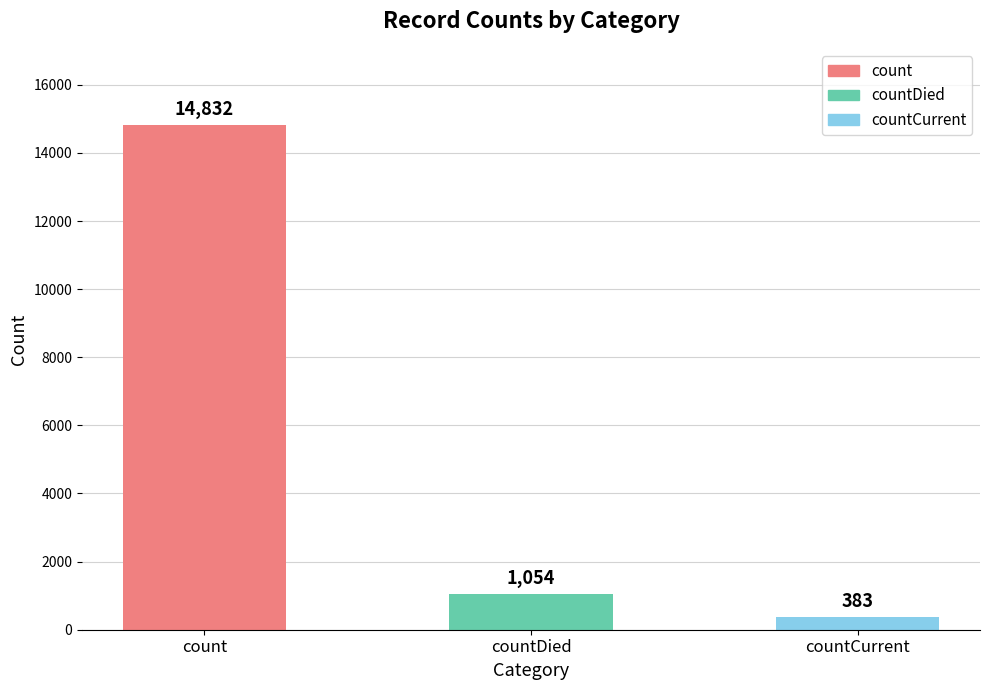

Reading left to right, extract all data points from this chart.

14832	1054	383